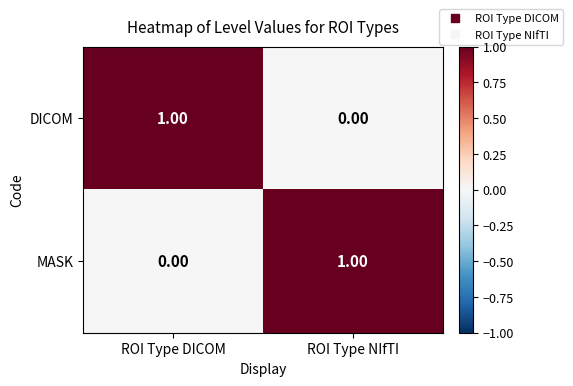

List the labels in order of DICOM value, smallest first.

ROI Type NIfTI, ROI Type DICOM